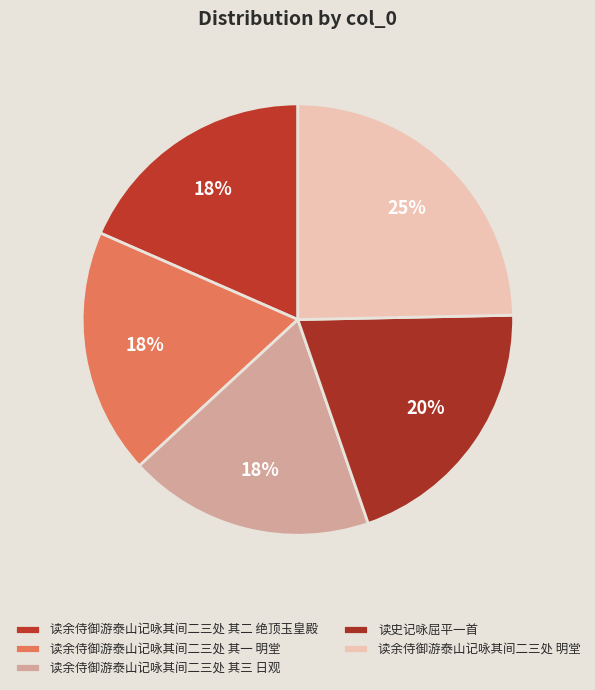

The 读余侍御游泰山记咏其间二三处 其一 明堂 slice represents 18% of the pie. True or false?

True